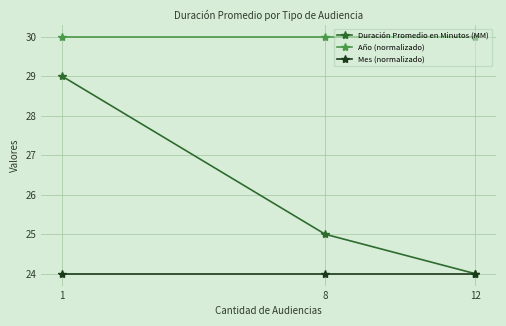

What are all the series names shown in the legend?

Duración Promedio en Minutos (MM), Año (normalizado), Mes (normalizado)